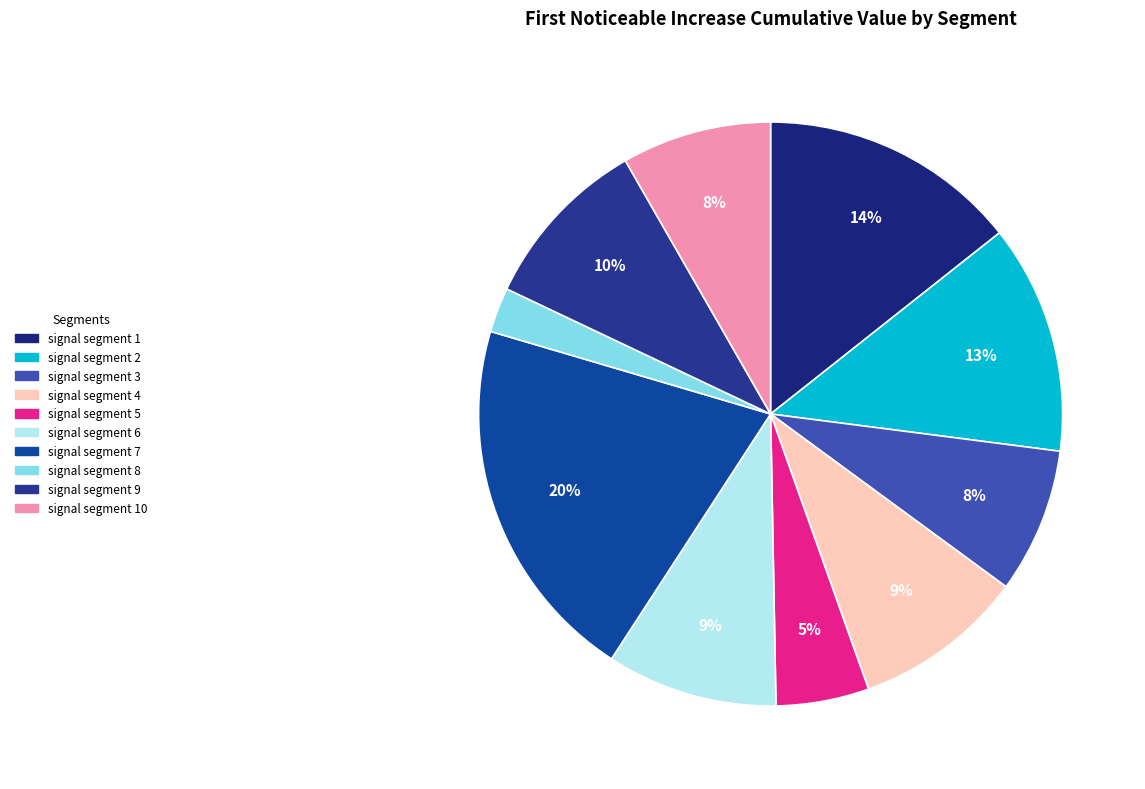

Do signal segment 1 and signal segment 3 together represent more than half of the pie?

No